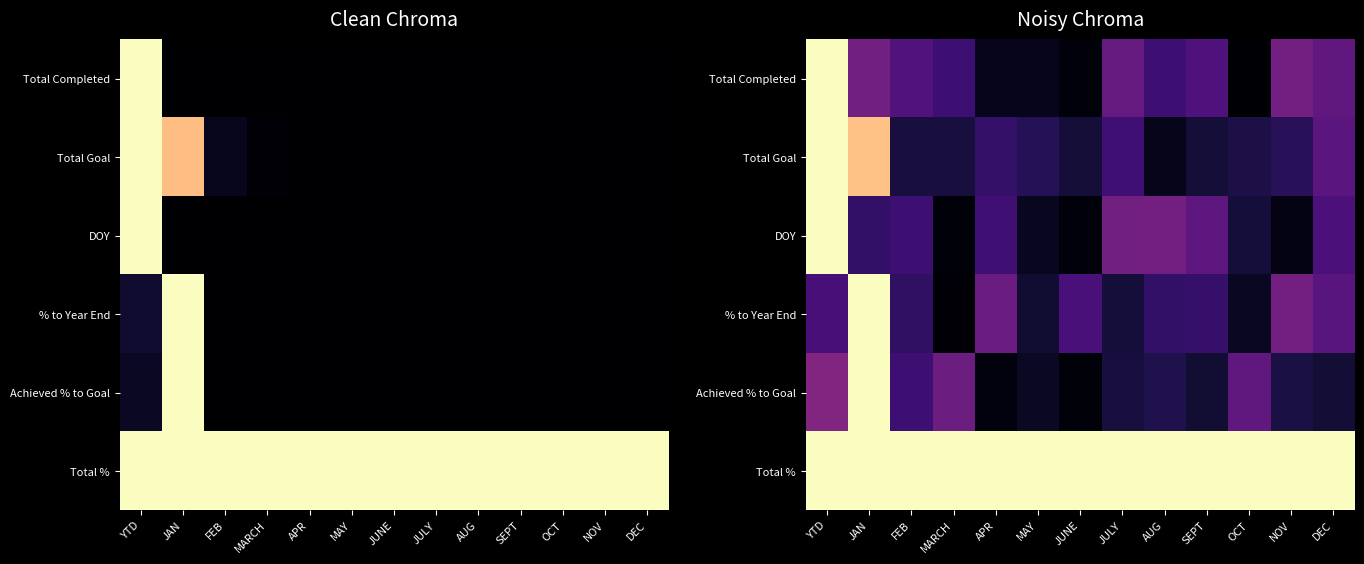

Rank the categories by Total % value from highest to lowest.

YTD, JAN, FEB, MARCH, APR, MAY, JUNE, JULY, AUG, SEPT, OCT, NOV, DEC